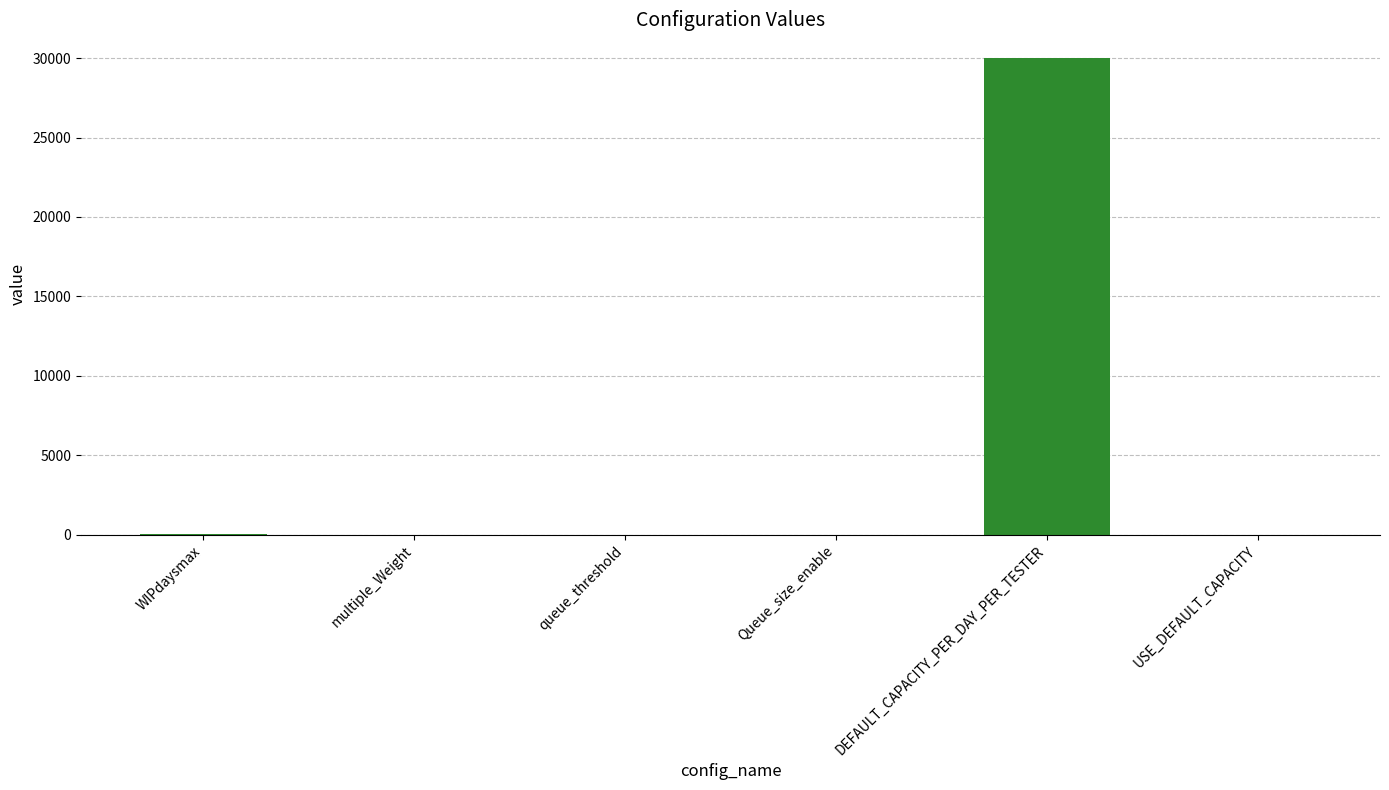

What is the greatest value displayed?

30000